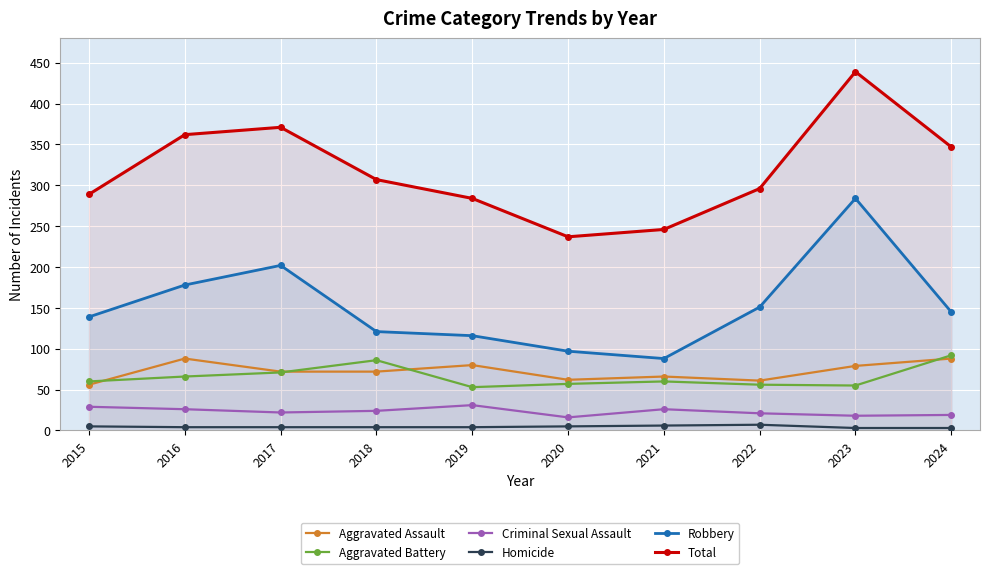

Reading left to right, list all the values displayed in this chart.

Aggravated Assault: 56	88	72	72	80	62	66	61	79	88
Aggravated Battery: 60	66	71	86	53	57	60	56	55	92
Criminal Sexual Assault: 29	26	22	24	31	16	26	21	18	19
Homicide: 5	4	4	4	4	5	6	7	3	3
Robbery: 139	178	202	121	116	97	88	151	284	145
Total: 289	362	371	307	284	237	246	296	439	347